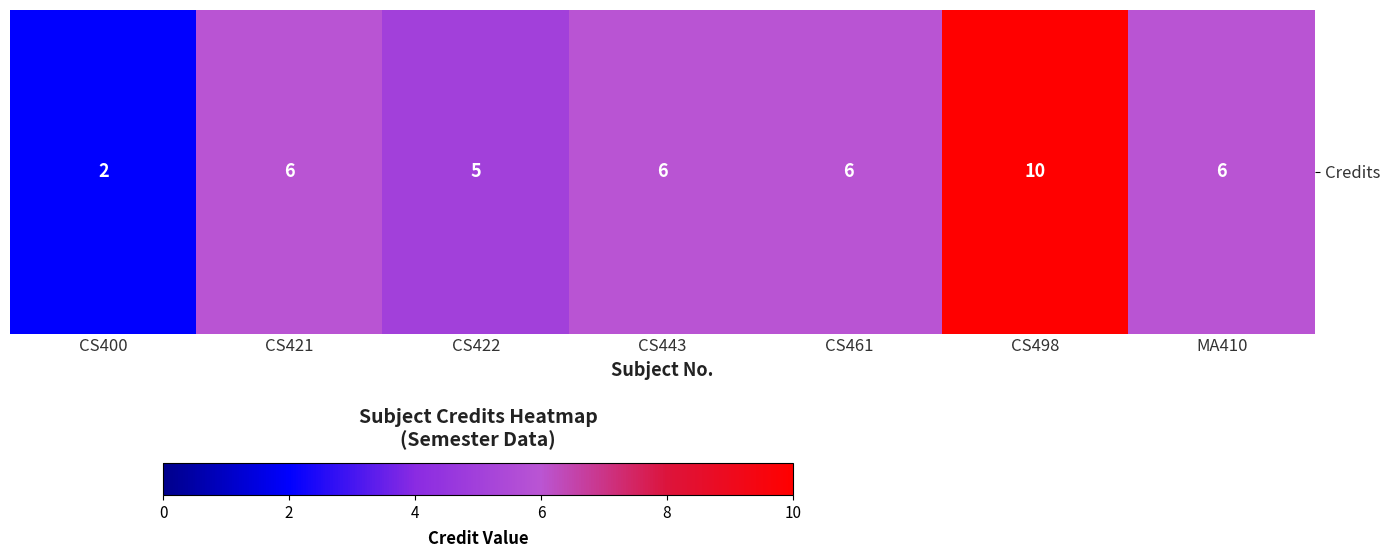

What is the ratio of the value at MA410 to the value at CS421?

1.0